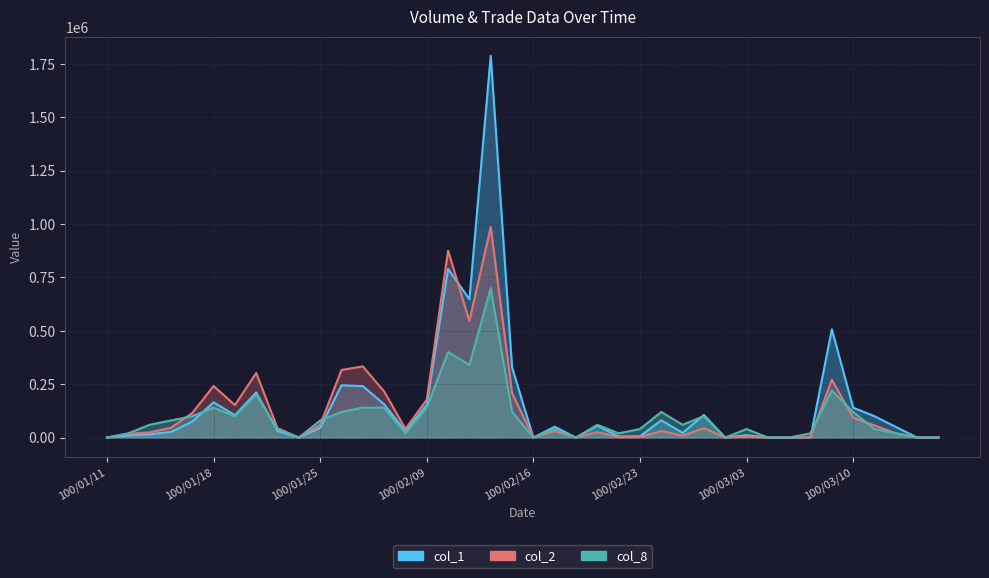

What is the approximate value of col_1 at 100/01/18, to the nearest 100?

165000